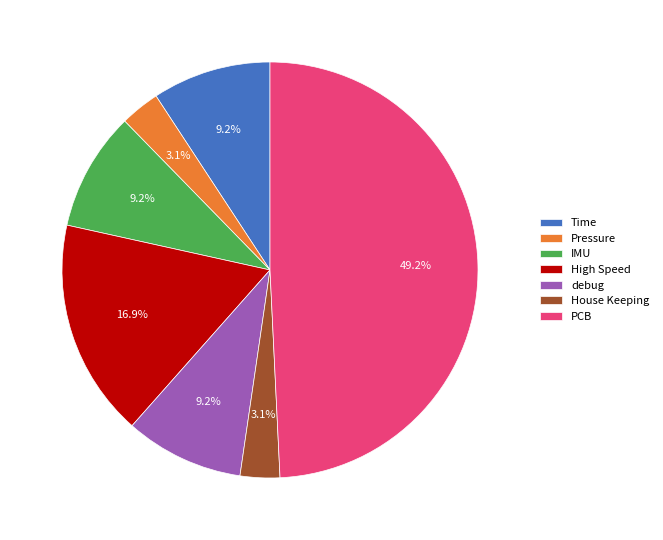

To the nearest percent, what is the difference between the debug and High Speed slice percentages?

8%